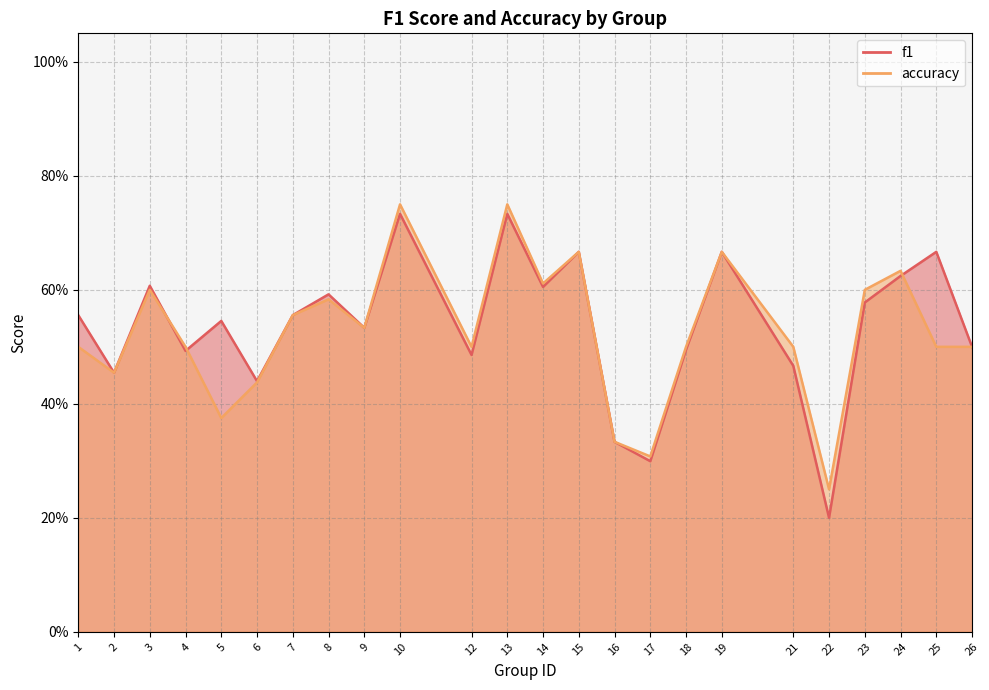

What are all the series names shown in the legend?

f1, accuracy